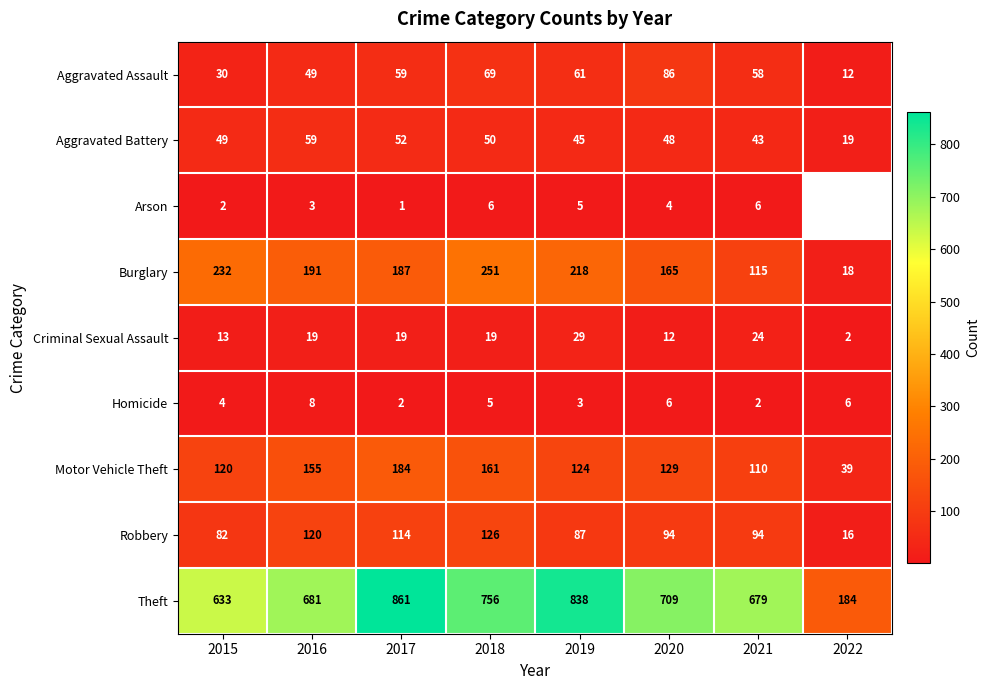

What is the difference between the Criminal Sexual Assault values at 2020 and 2018?

7